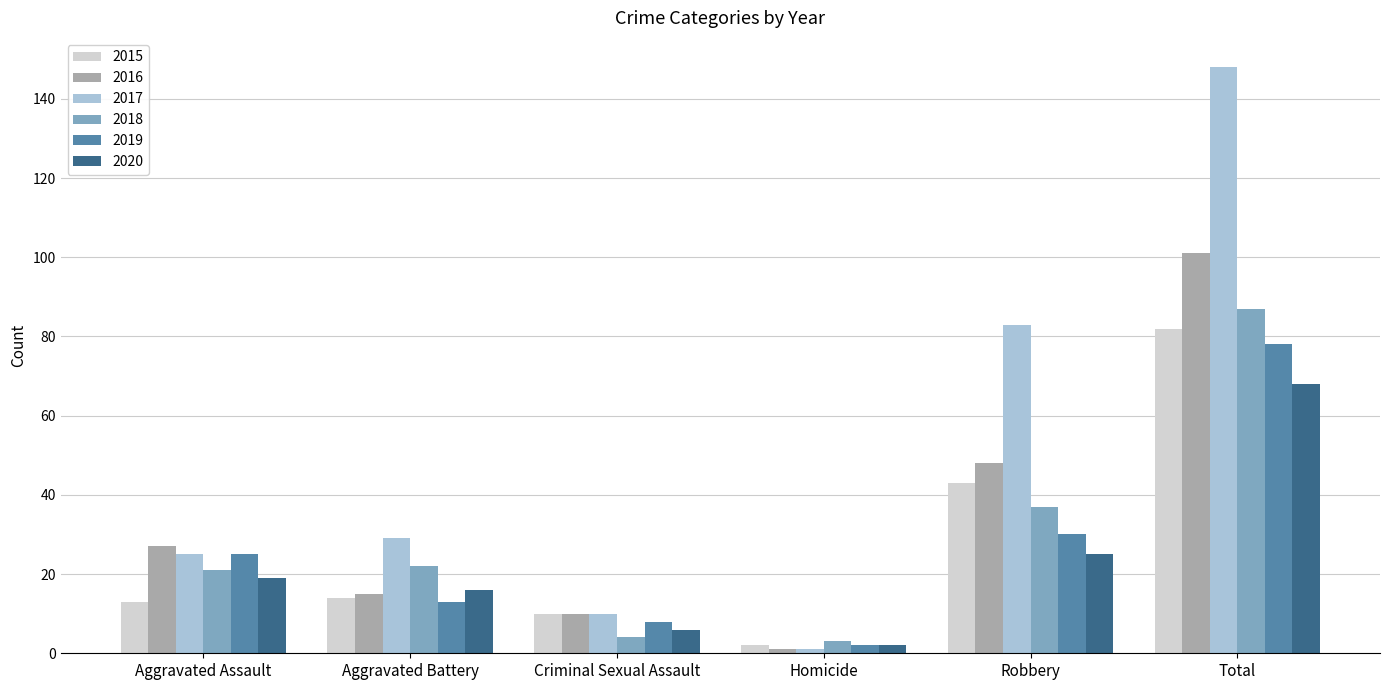

What is the smallest value displayed?

1